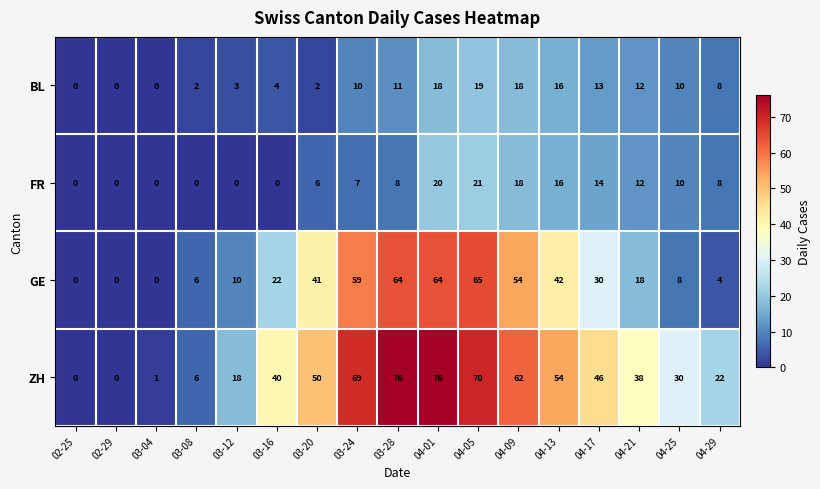

Which series changed the most between 03-08 and 04-17?

ZH